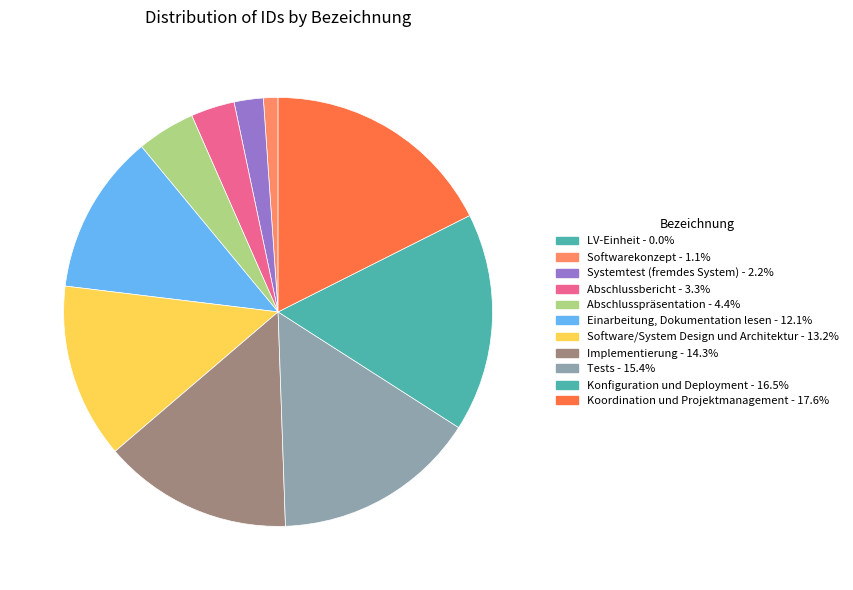

The Implementierung slice represents 2% of the pie. True or false?

False